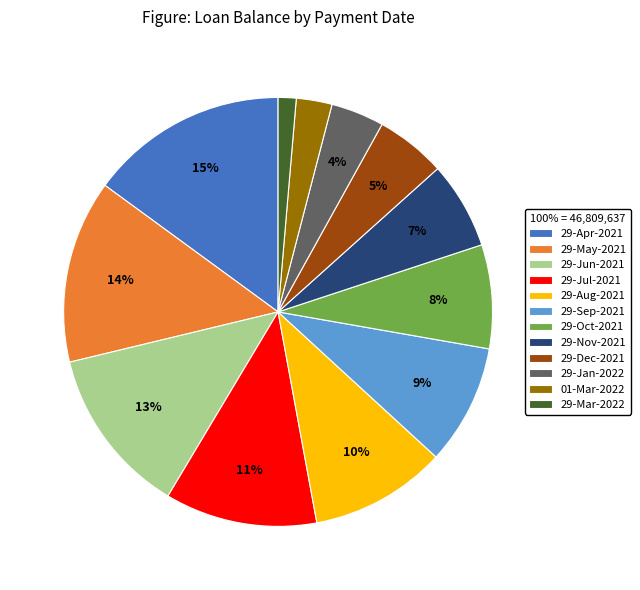

What percentage is the 29-Jul-2021 slice, to the nearest percent?

11%